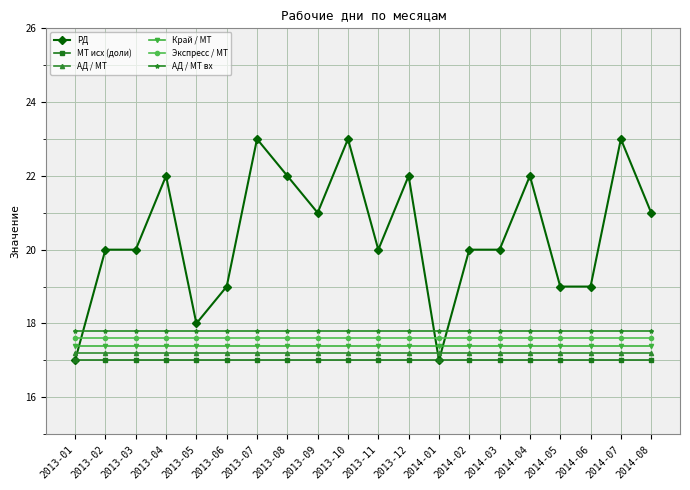

What is the label of the 17th point from the left?

2014-05